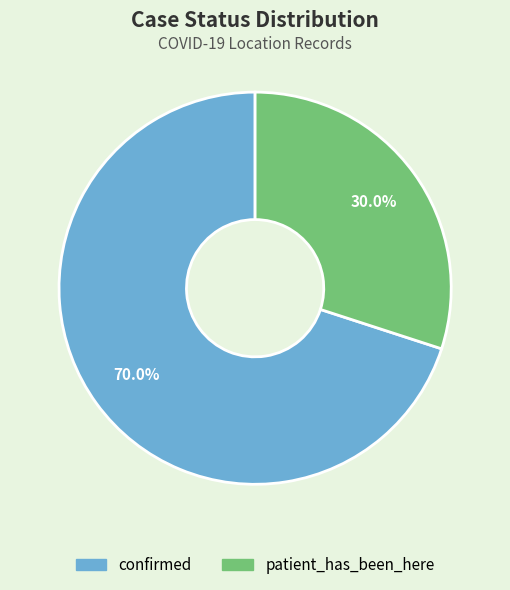

Approximately how many times larger is the value at confirmed compared to patient_has_been_here?

2.3